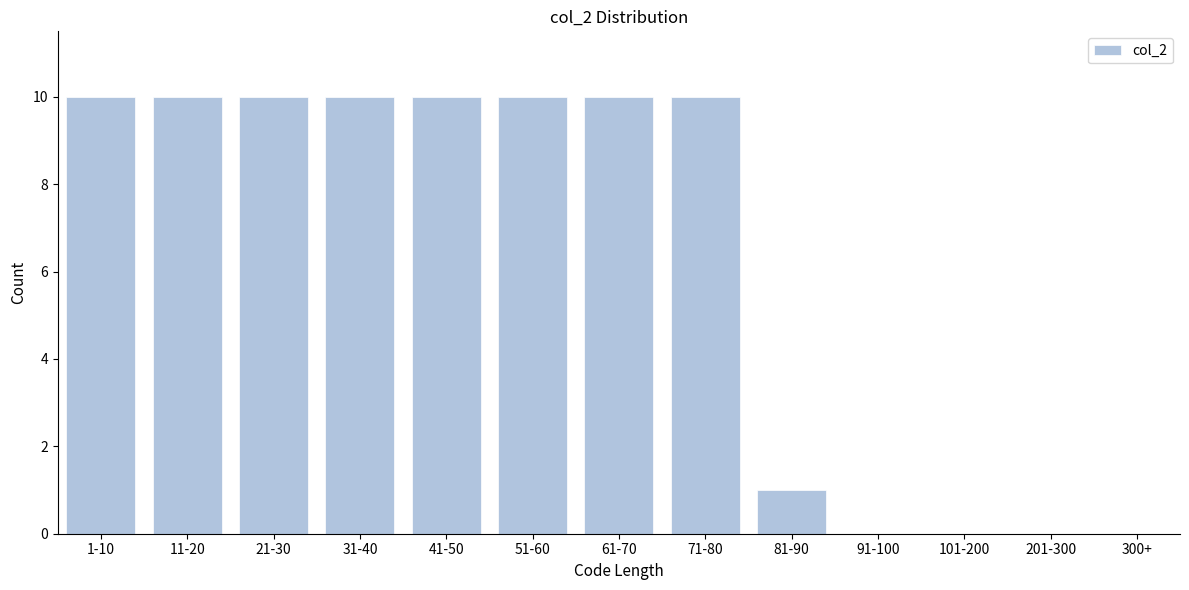

Reading left to right, extract all data points from this chart.

1-10=10	11-20=10	21-30=10	31-40=10	41-50=10	51-60=10	61-70=10	71-80=10	81-90=1	91-100=0	101-200=0	201-300=0	300+=0